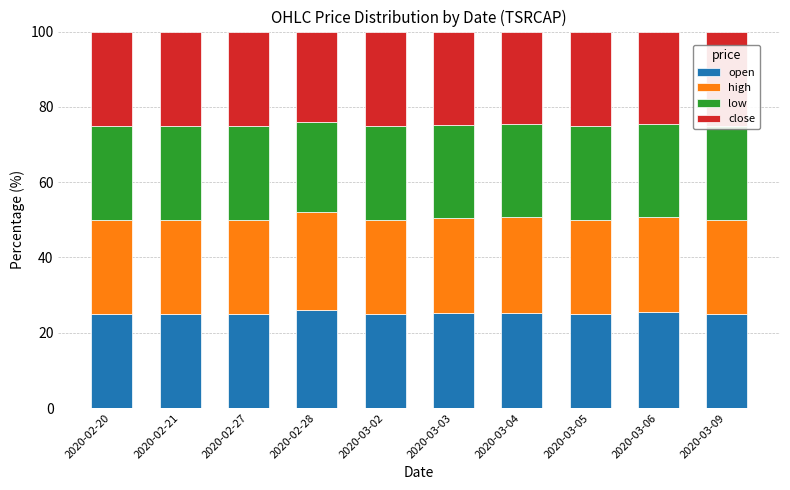

Reading left to right, what are all the values shown in this chart?

open: 25.0	25.0	25.0	26.0	25.0	25.2	25.4	25.0	25.4	25.0
high: 25.0	25.0	25.0	26.0	25.0	25.2	25.4	25.0	25.4	25.0
low: 25.0	25.0	25.0	24.0	25.0	24.8	24.6	25.0	24.6	25.0
close: 25.0	25.0	25.0	24.0	25.0	24.8	24.6	25.0	24.6	25.0